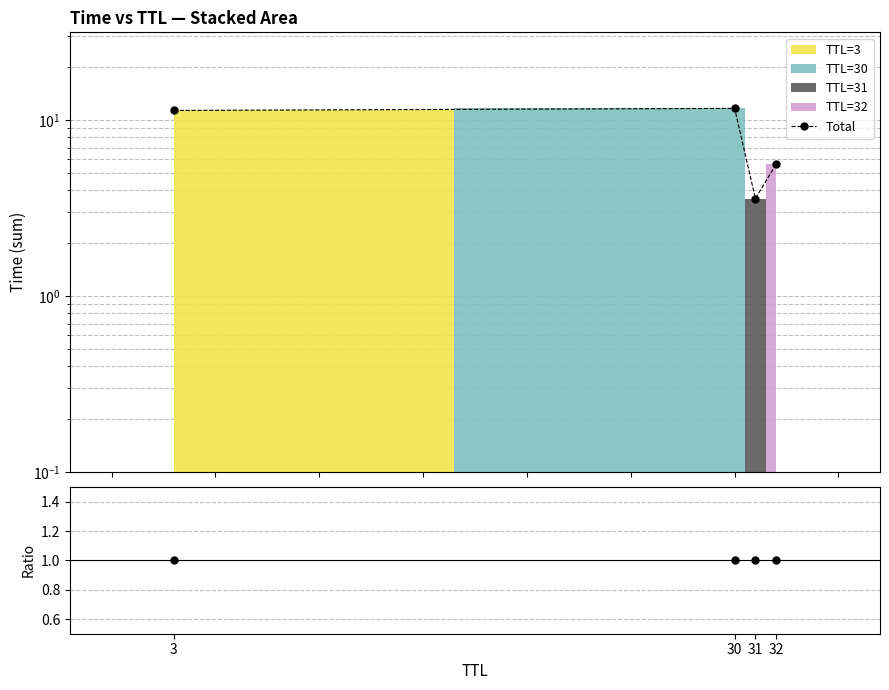

List the labels in order of value, smallest first.

31, 32, 3, 30